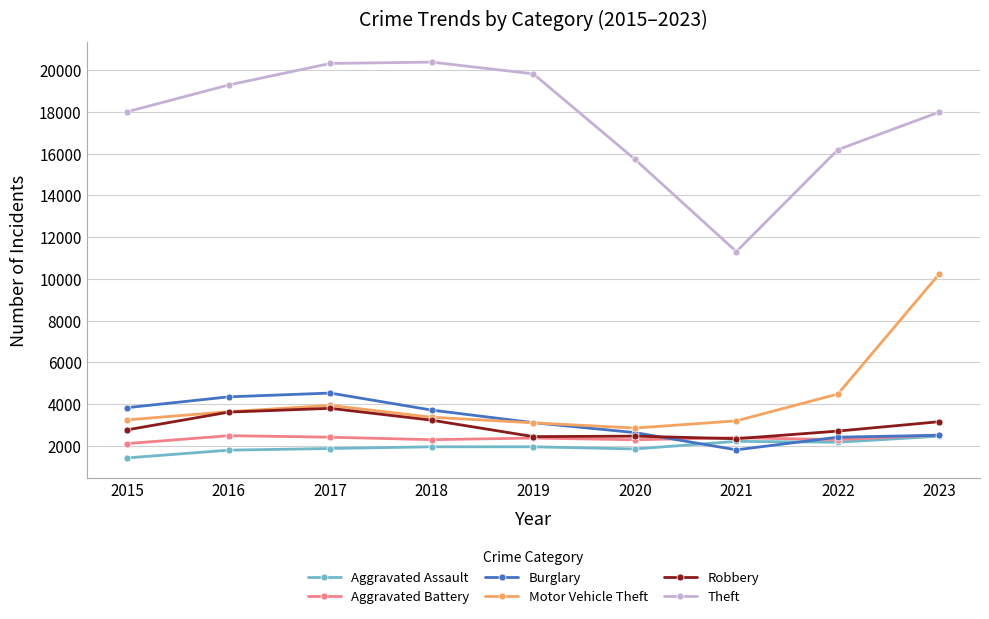

True or false: Theft has a value of 19829 at 2019.

True